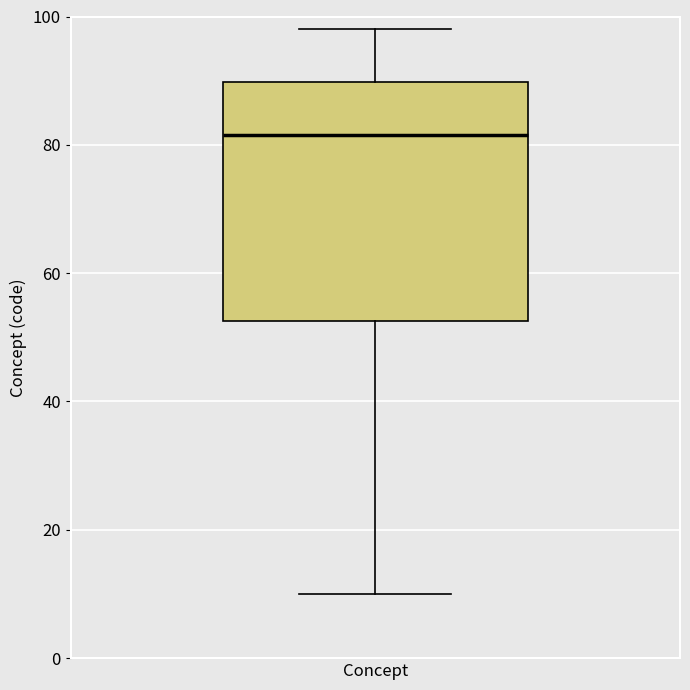

Where is the upper edge of the box for Concept on the y-axis? The values are not printed on the chart, so give them approximately, as read against the axis.

90